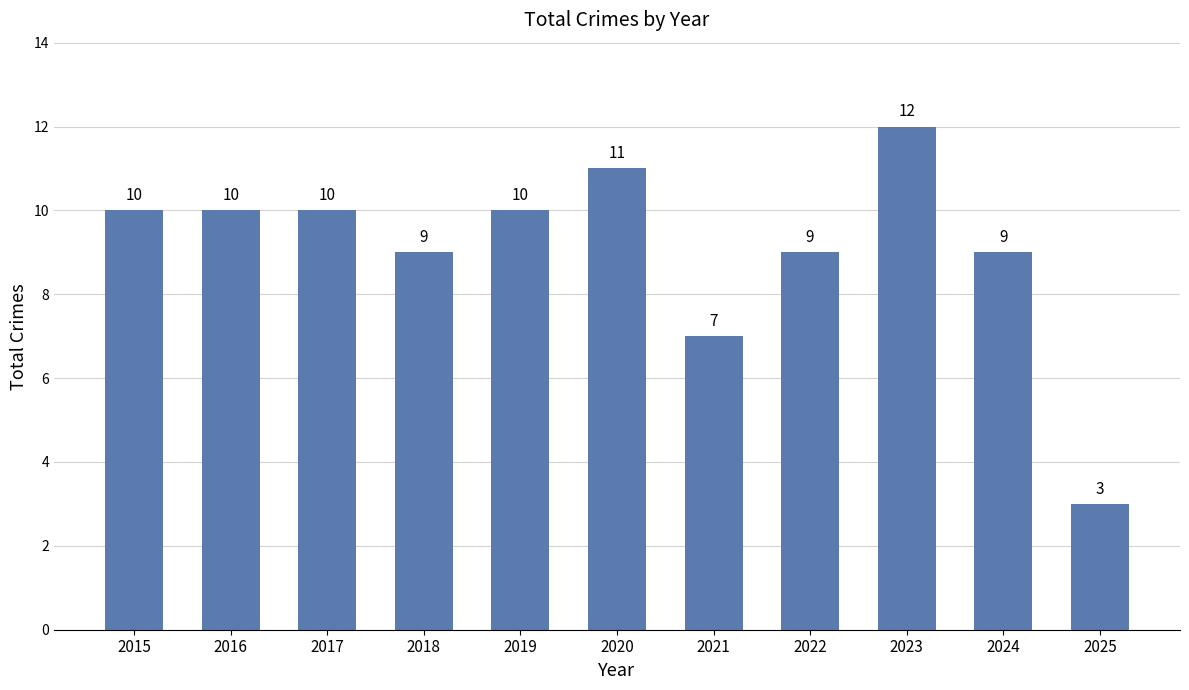

What is the change in value from 2017 to 2020?

+1